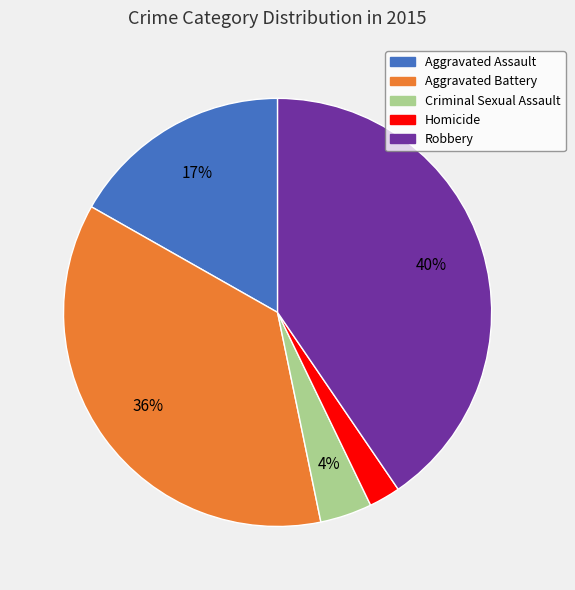

How many segments does this pie chart have?

5